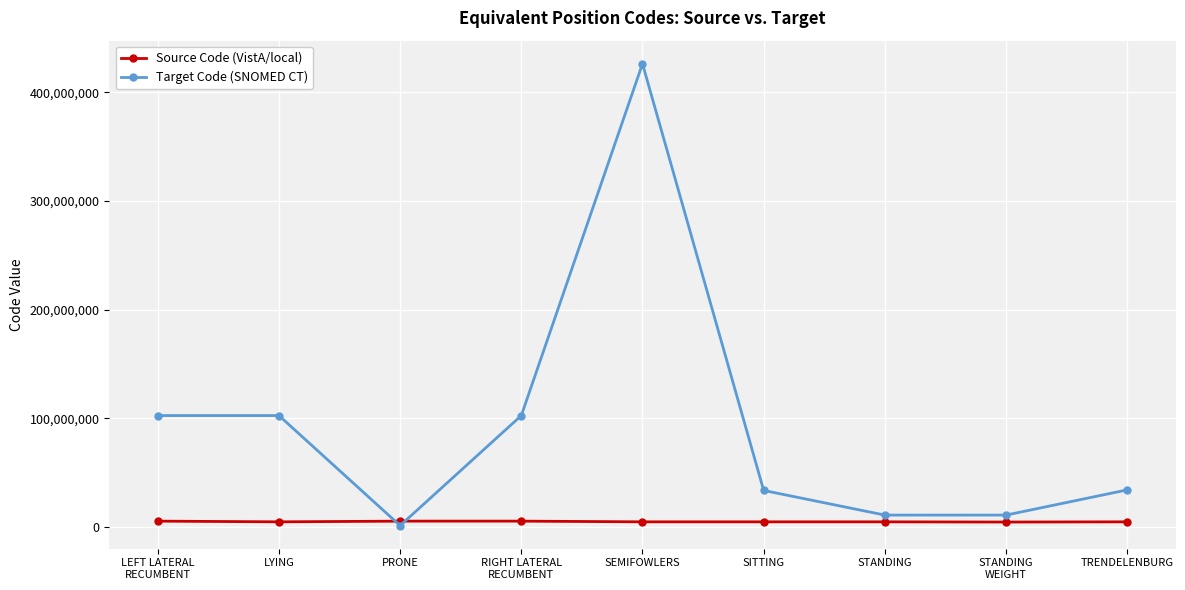

At which category does Target Code (SNOMED CT) reach its first local valley?

PRONE